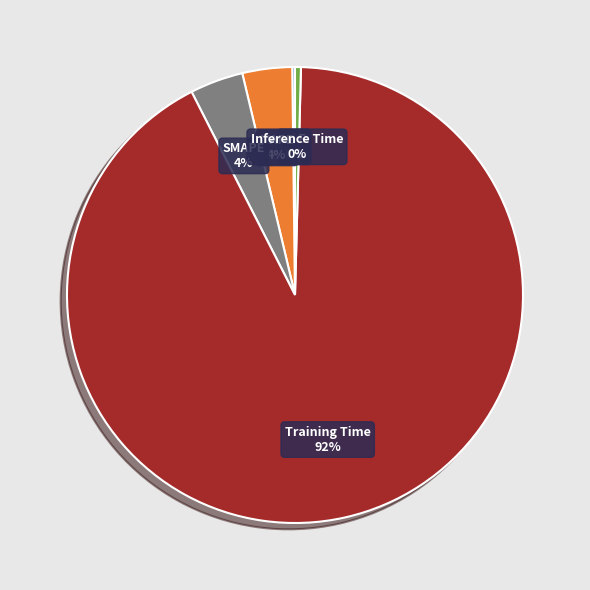

Which has a higher value, MAPE or Training Time?

Training Time